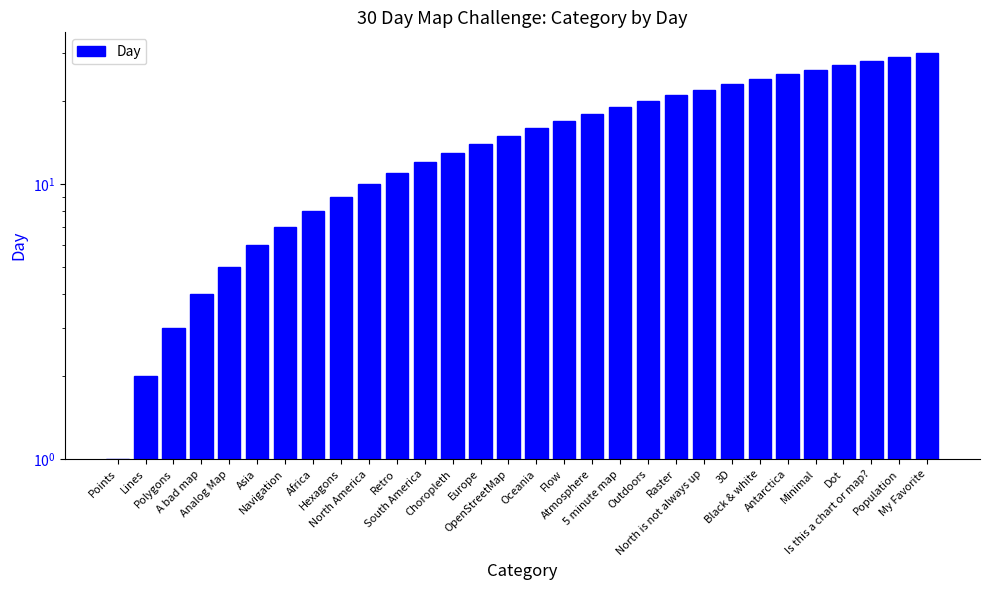

Does the chart contain stacked bars?

No